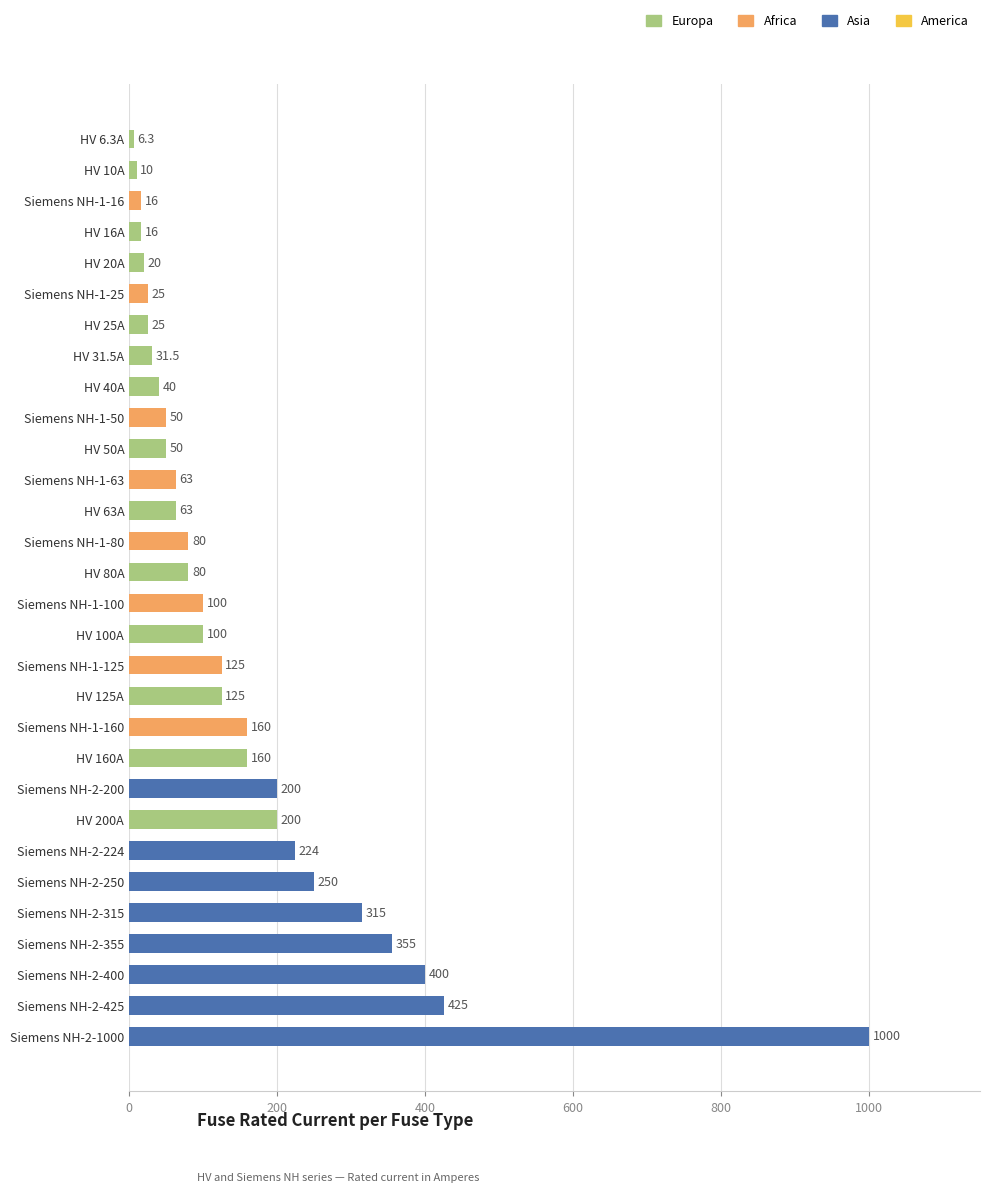

The value at HV 6.3A is 6.3. True or false?

True